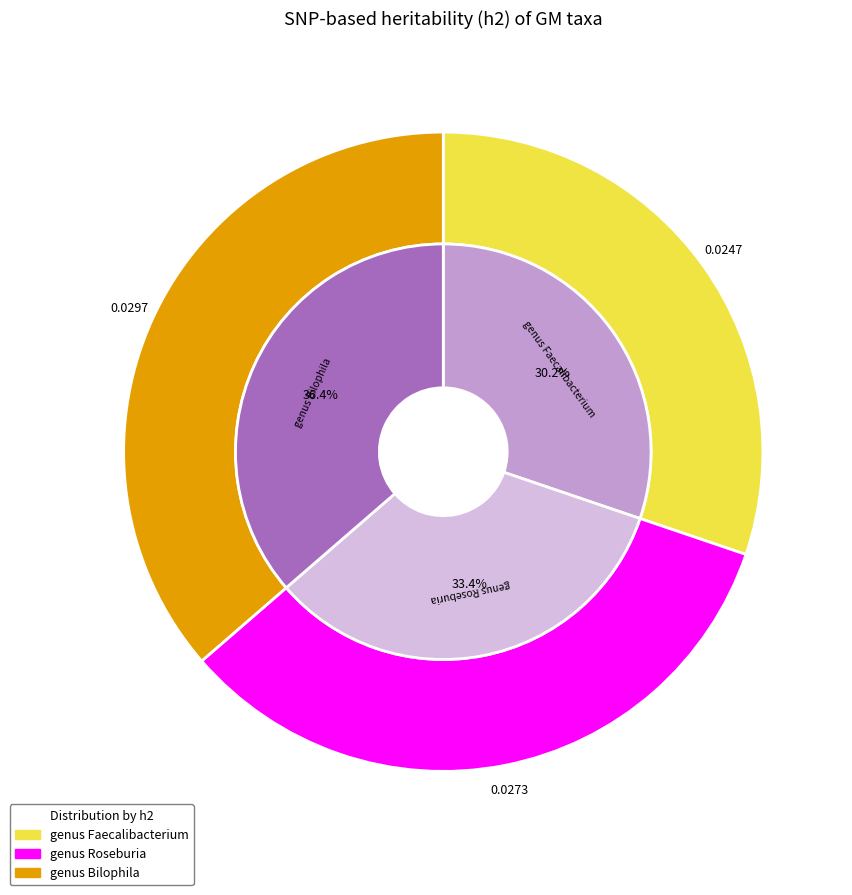

Which slice is the smallest?

genus Faecalibacterium